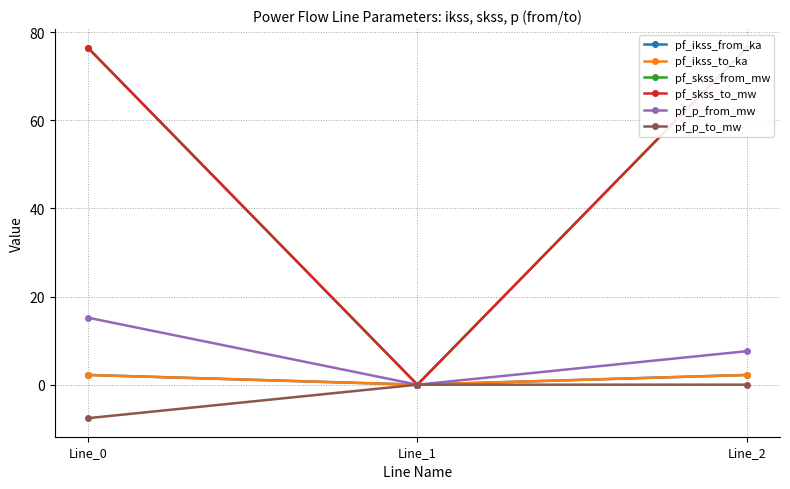

Which series changed the most between Line_0 and Line_2?

pf_p_from_mw